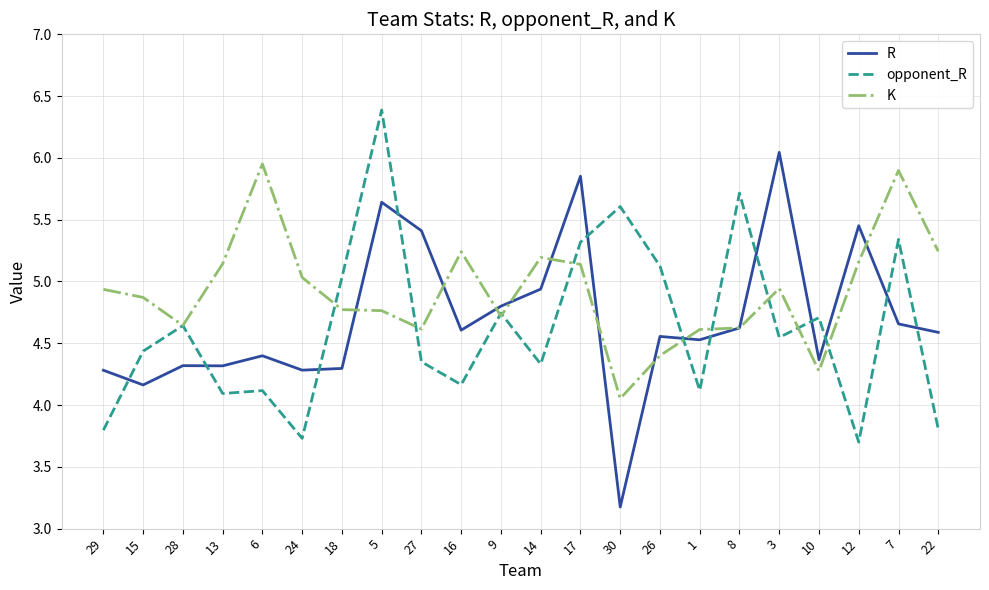

The R series shows 4.3 at 13. True or false?

True